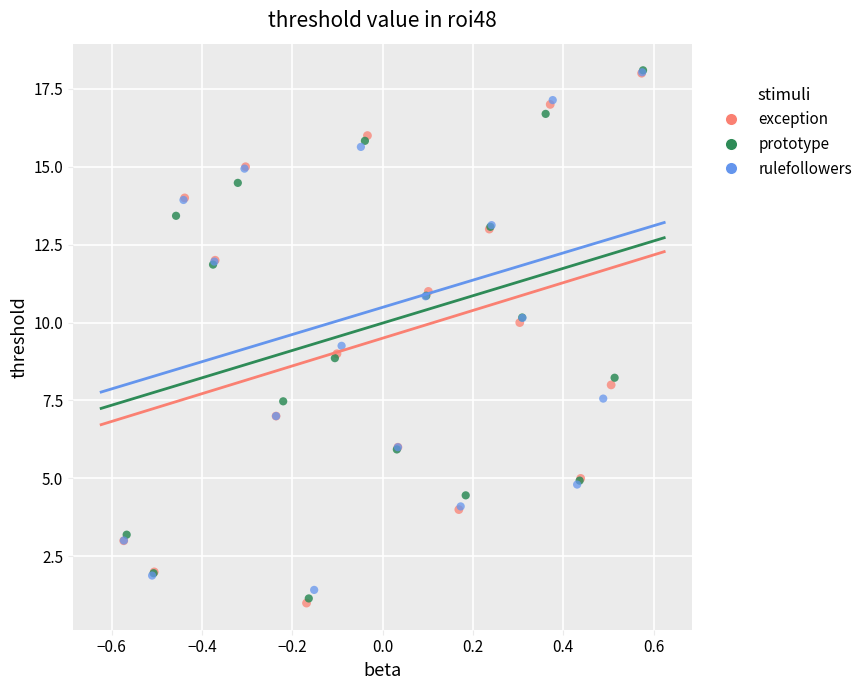

Which series has the largest Y range (max minus min)?

exception